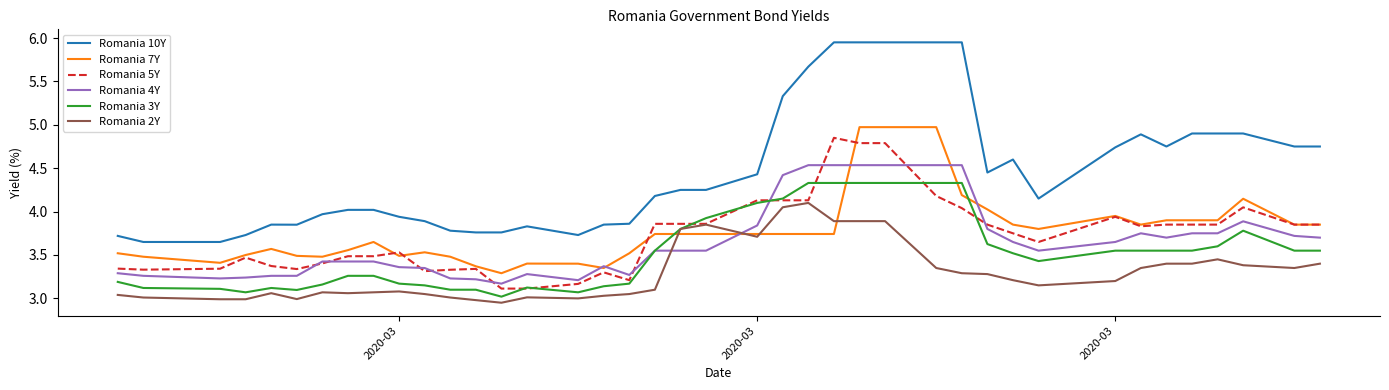

True or false: Romania 5Y and Romania 10Y cross at least once.

False